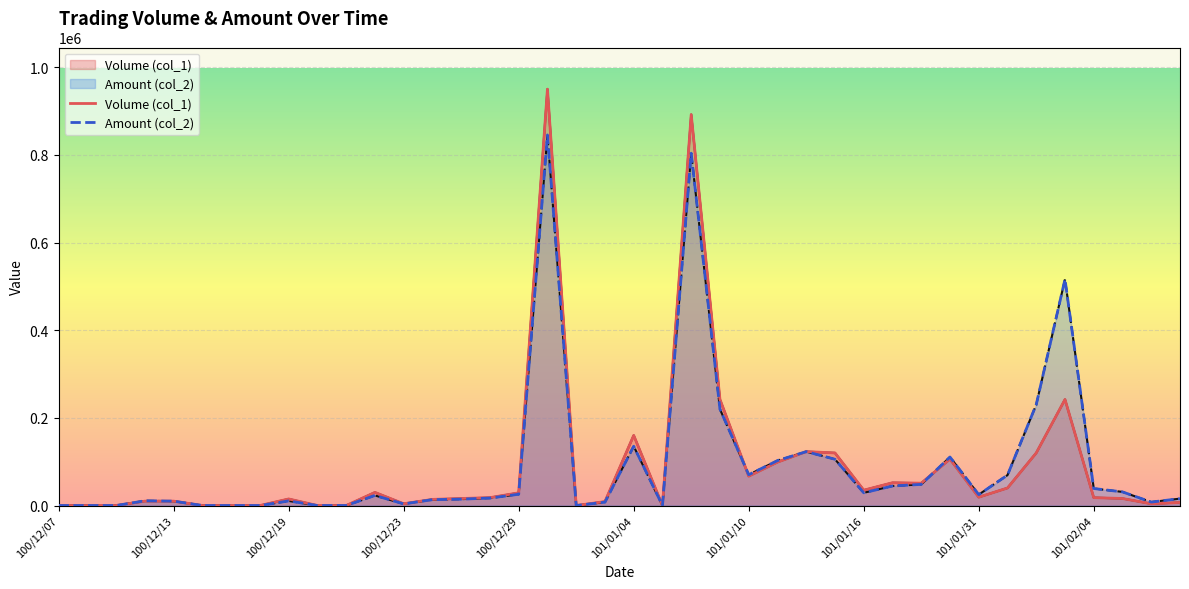

What is the difference between the Amount (col_2) values at 14 and 100/12/23?

3740